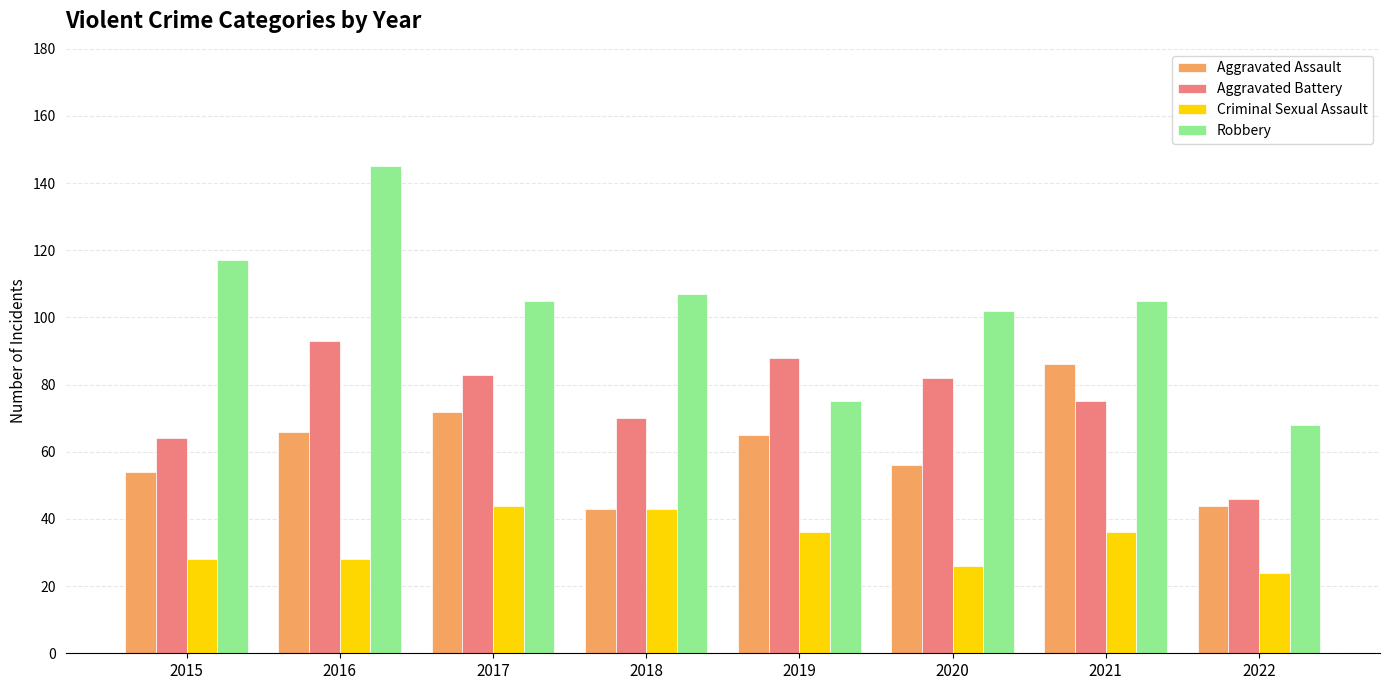

What is the difference between the highest and lowest values at 2019?

52